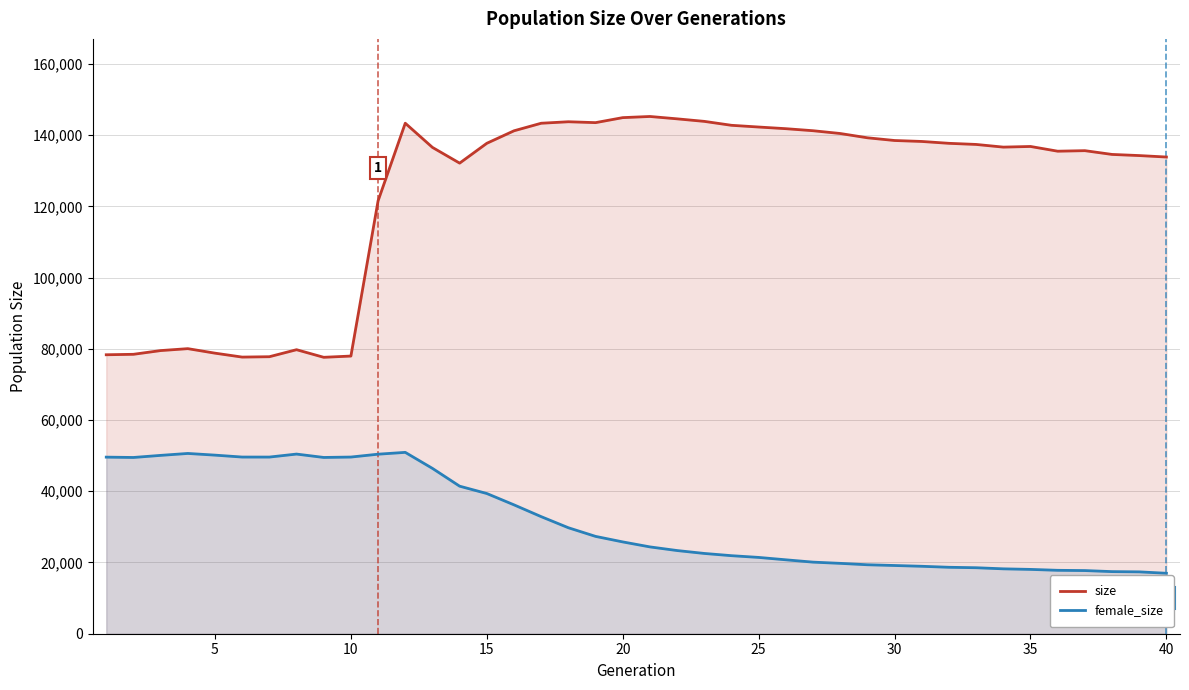

In size, how many points are higher than both neighbors (excluding endpoints)?

7